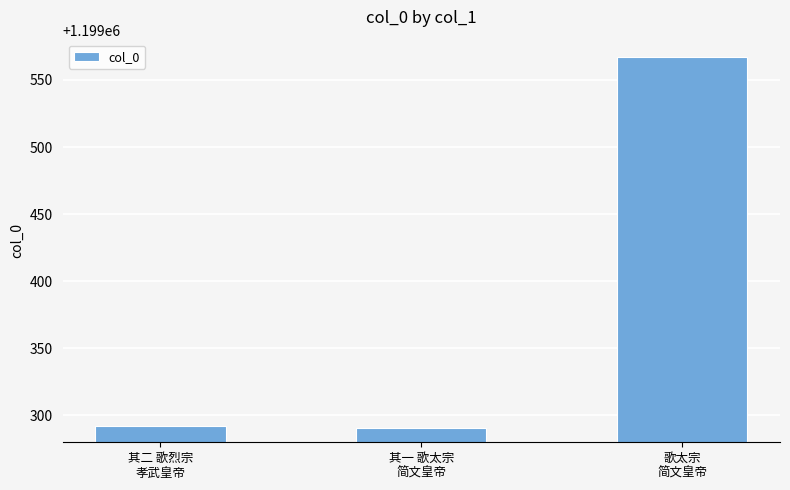

What is the smallest value displayed?

1199291